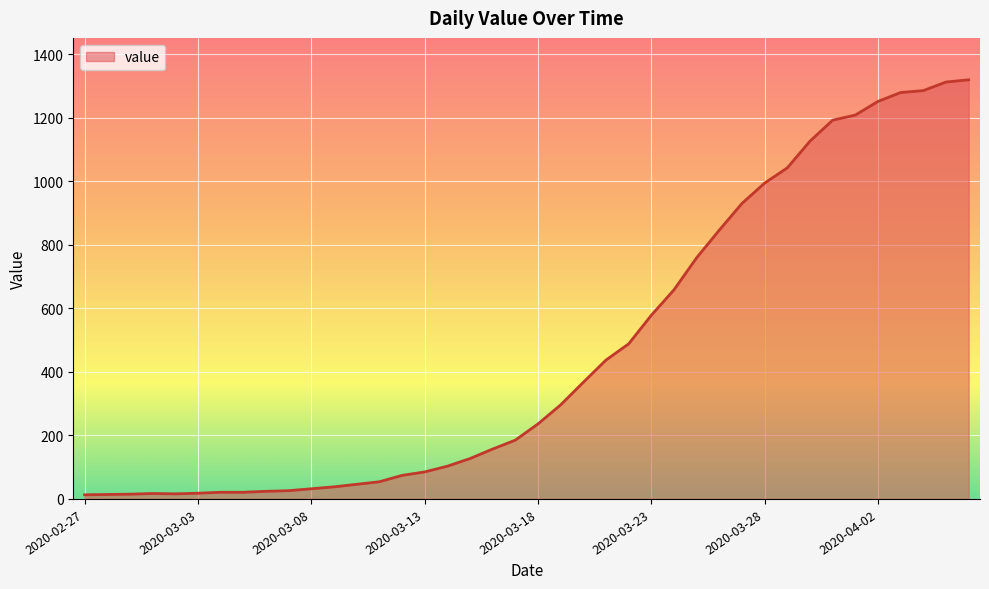

What is the maximum value shown in the chart?

1319